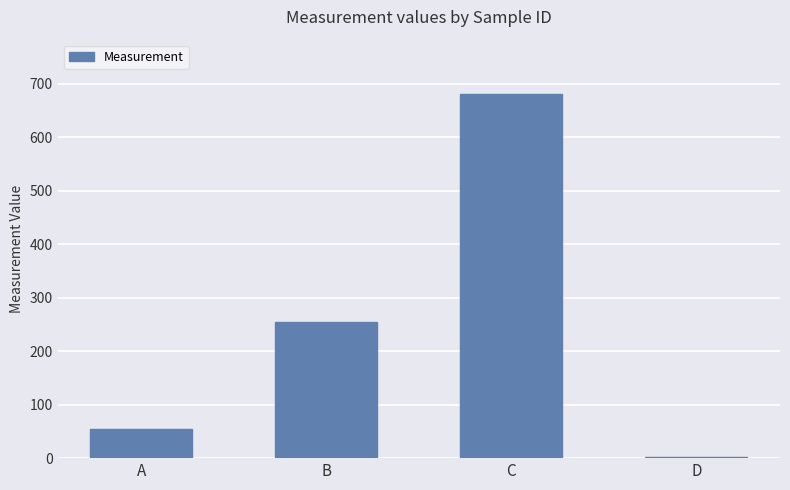

What is the difference between the values at C and B?

425.0